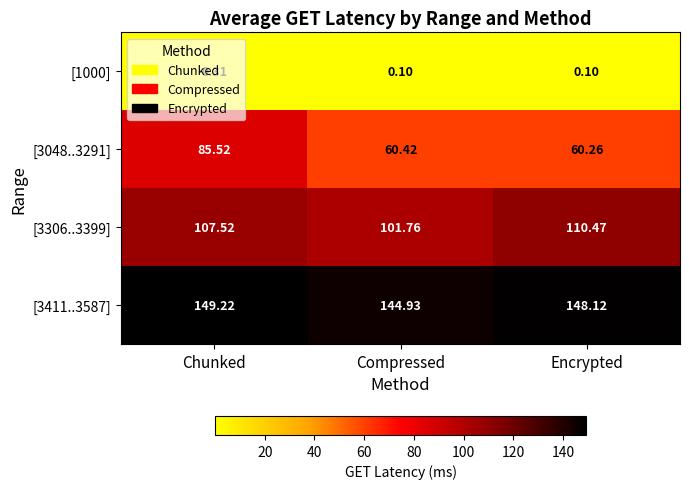

Rank the categories by [3048..3291] value from highest to lowest.

Chunked, Compressed, Encrypted